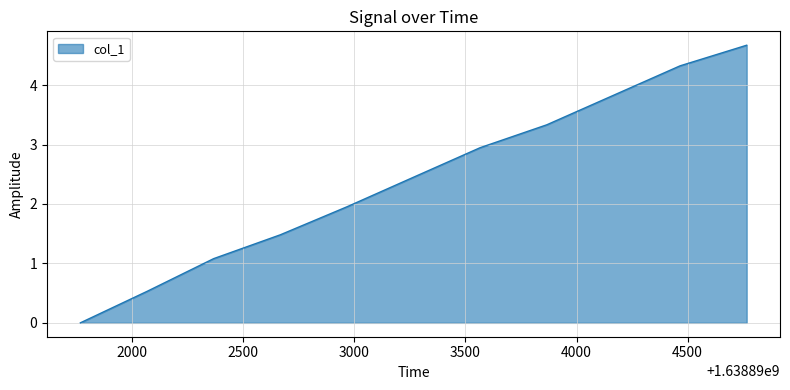

True or false: there are more than 1 points higher than both neighbors.

False